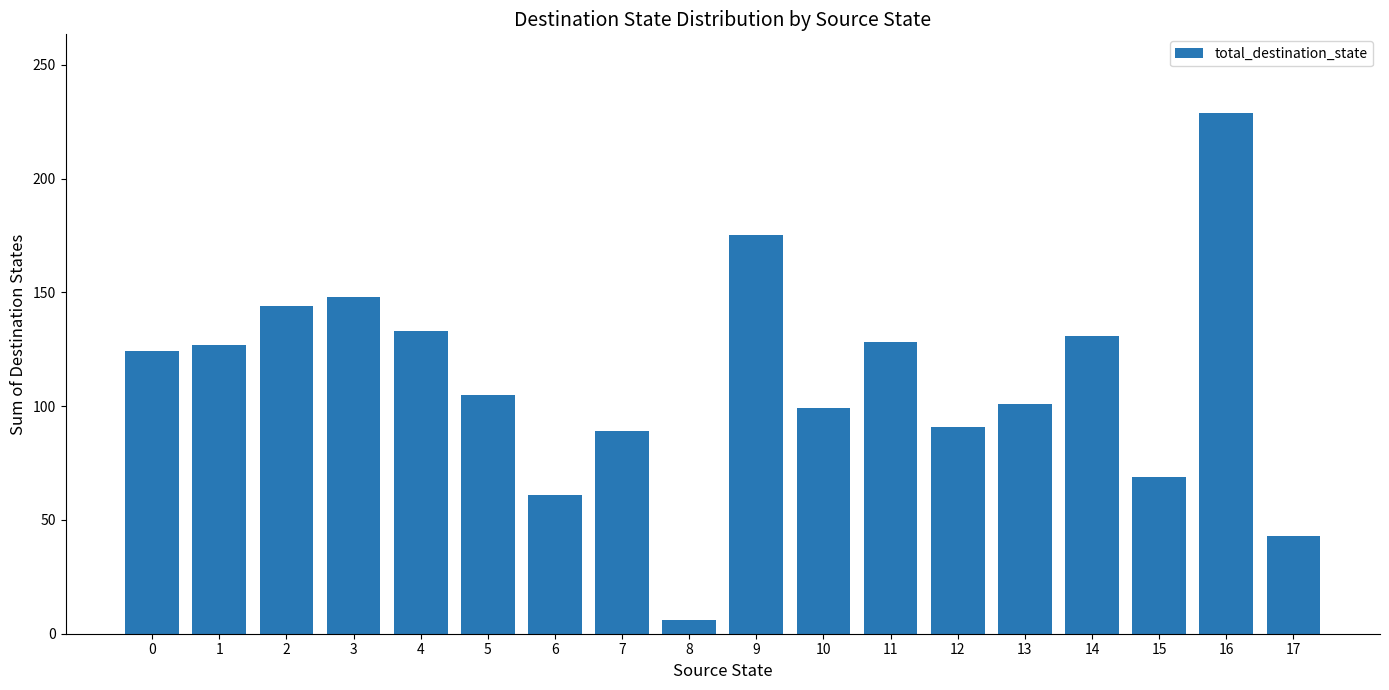

What is the value of the 1st bar from the left?

124